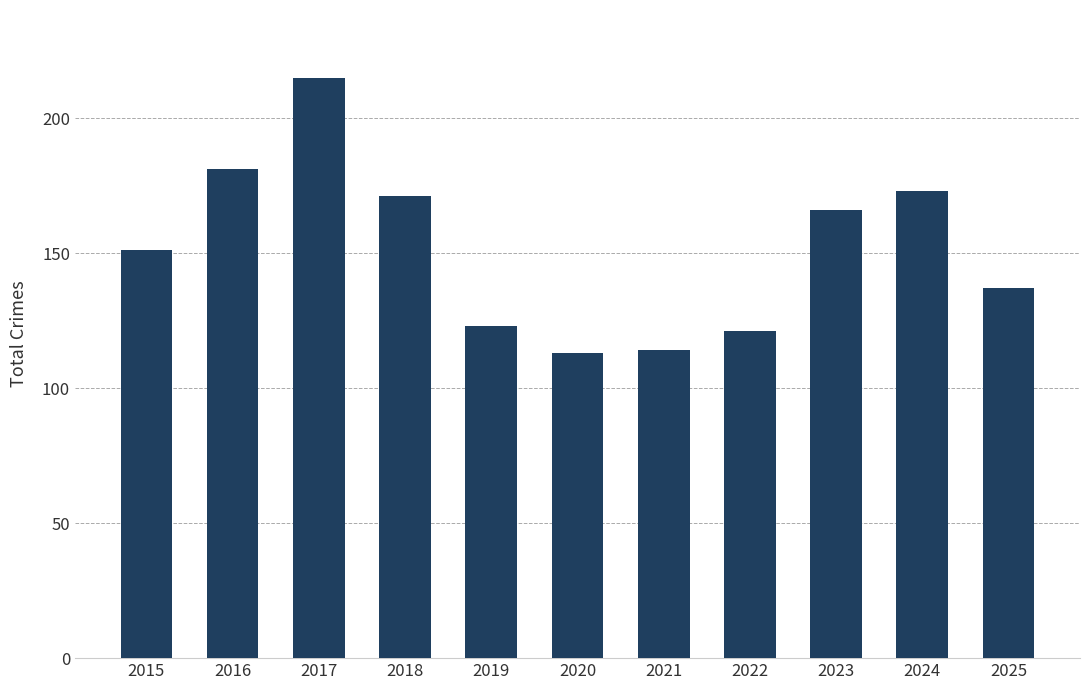

The value at 2023 is 66. True or false?

False